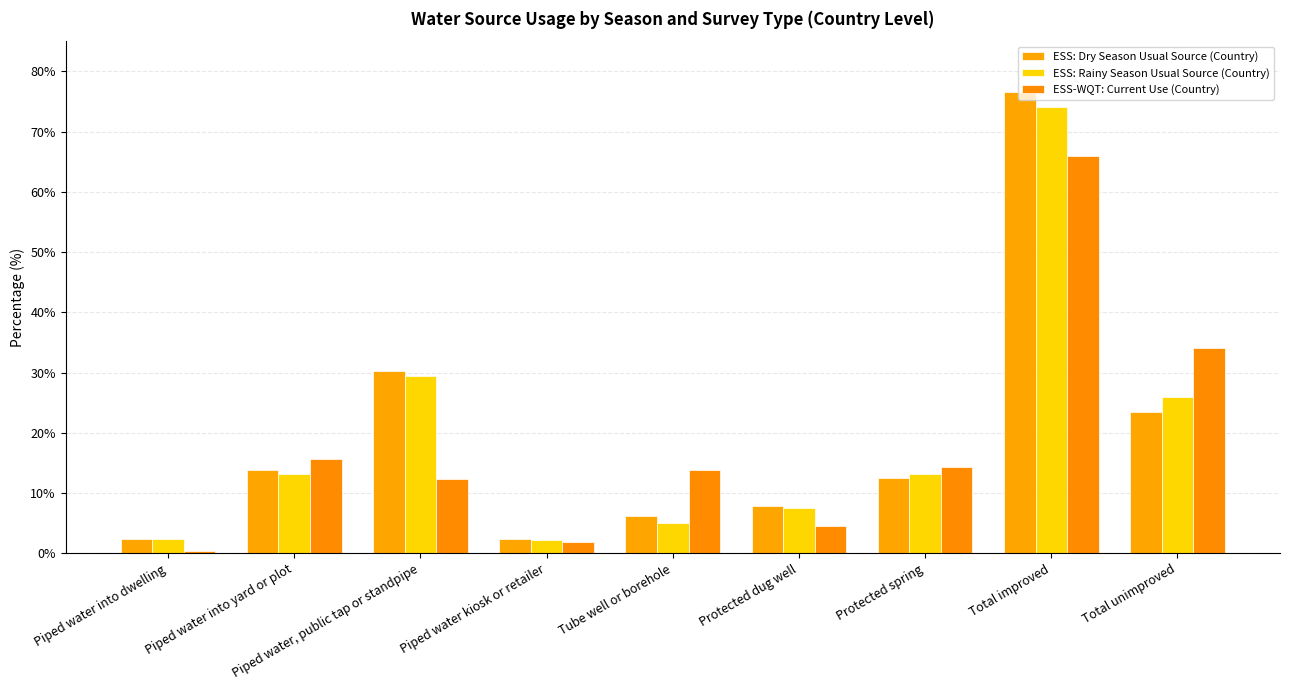

How many distinct data groups are displayed?

3